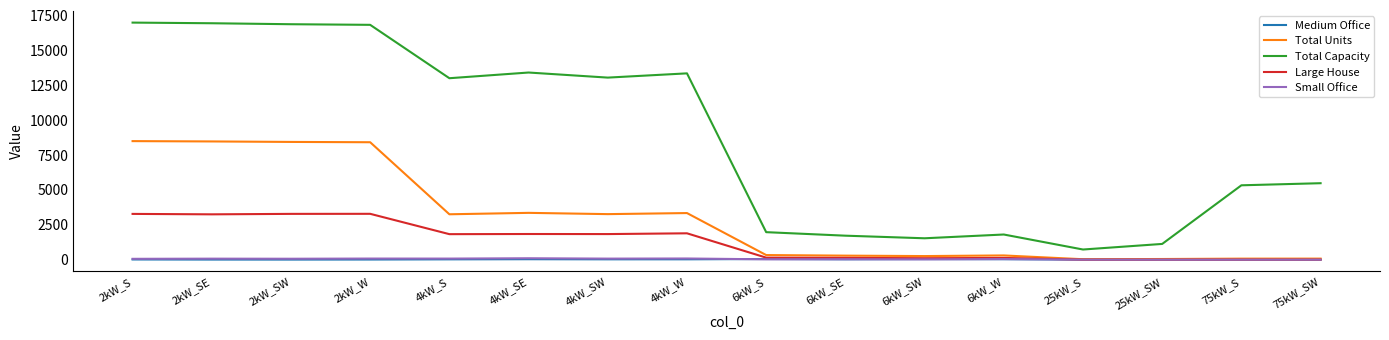

How many series are shown in this chart?

5